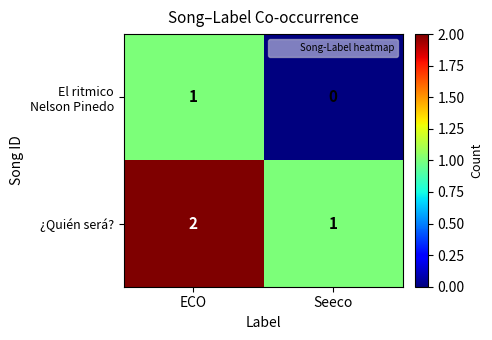

Rank the categories by ¿Quién será? value from highest to lowest.

ECO, Seeco